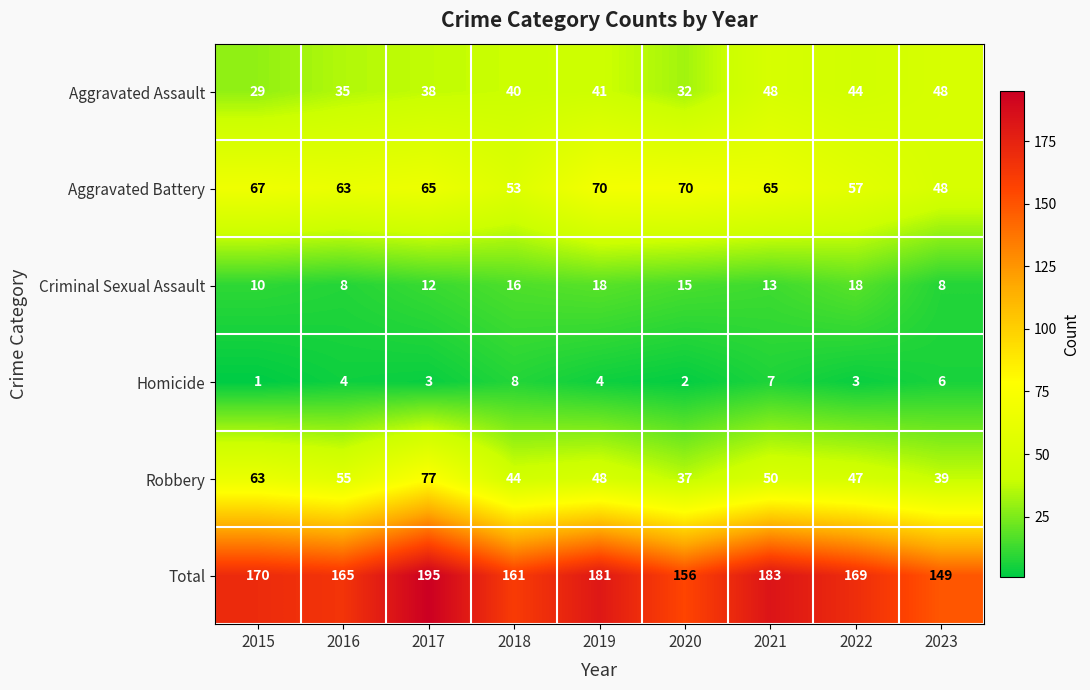

At which category does the chart reach its minimum across all series?

2015